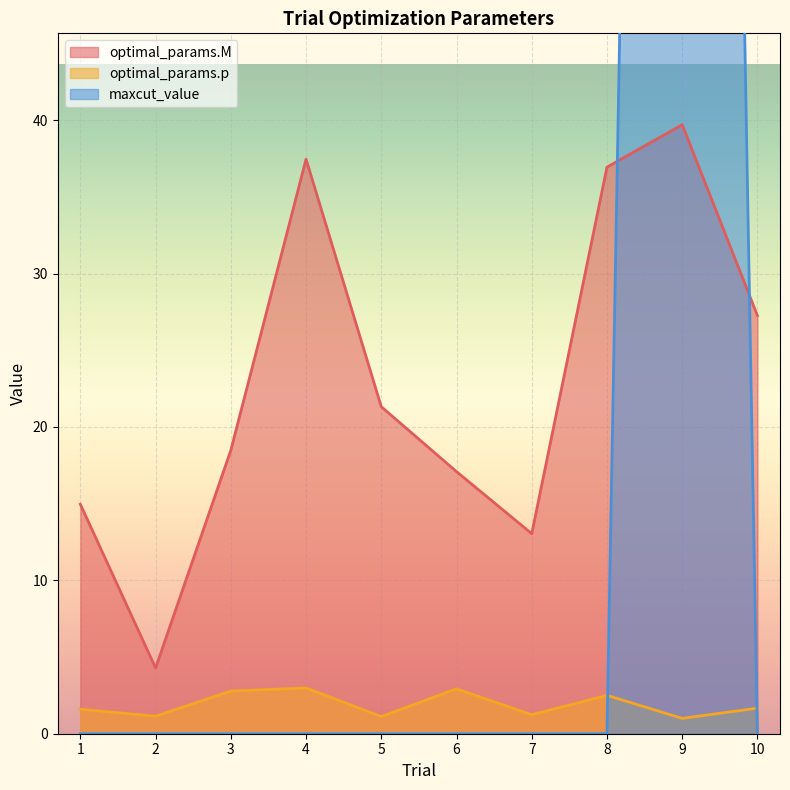

True or false: optimal_params.M and maxcut_value intersect in this chart.

True